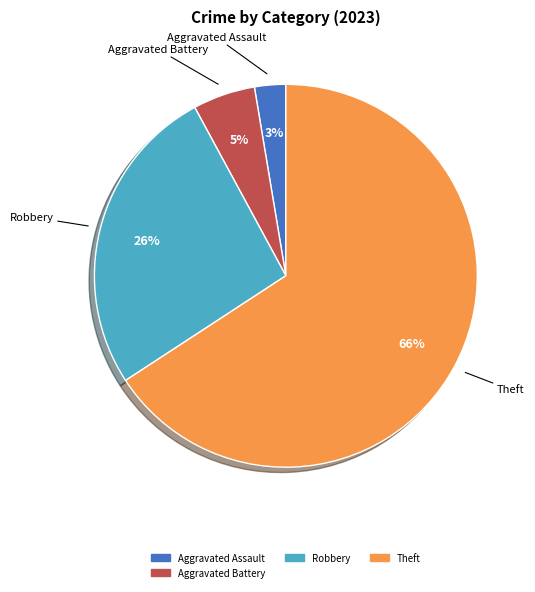

To the nearest percent, what is the average slice percentage?

25%